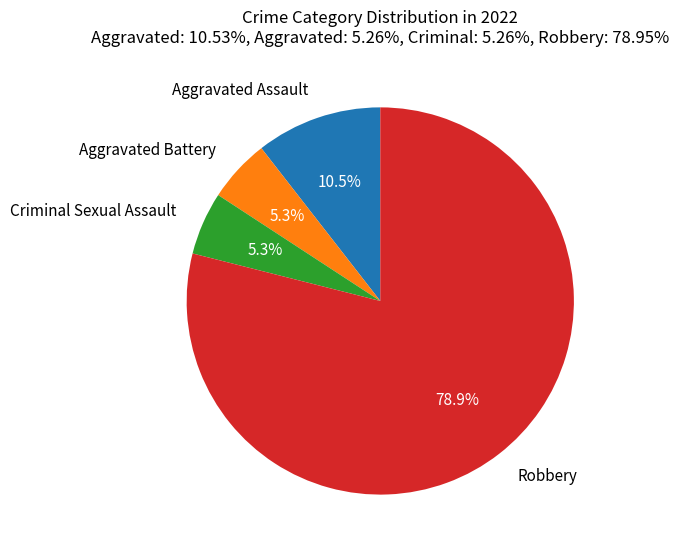

To the nearest percent, what is the difference between the largest and smallest slice percentages?

74%